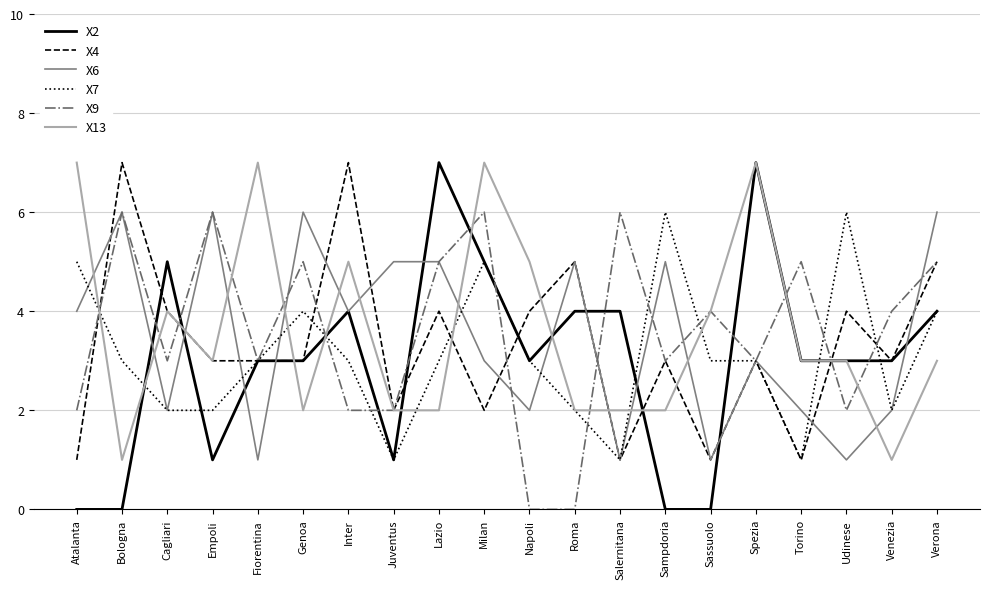

What position from the right is Roma?

9